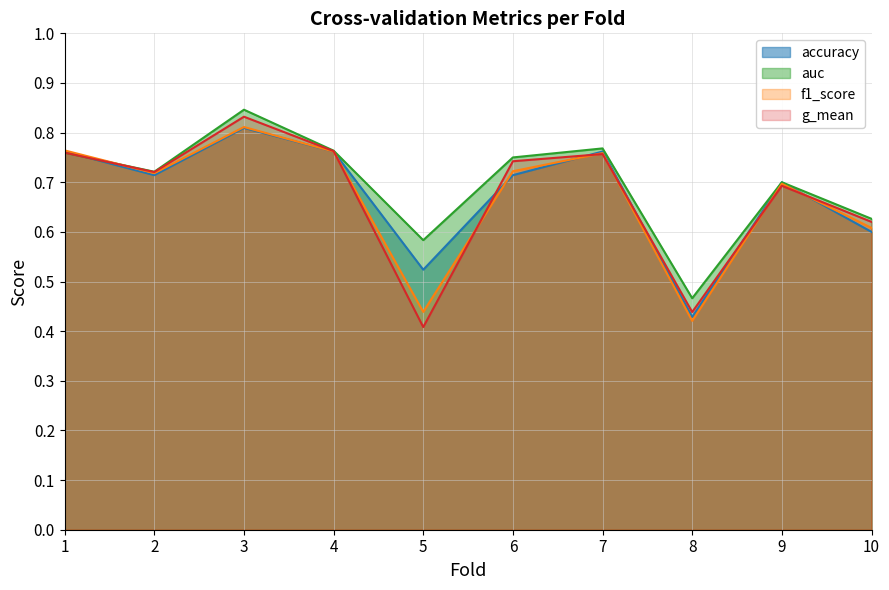

How many g_mean values are between 0 and 1?

10